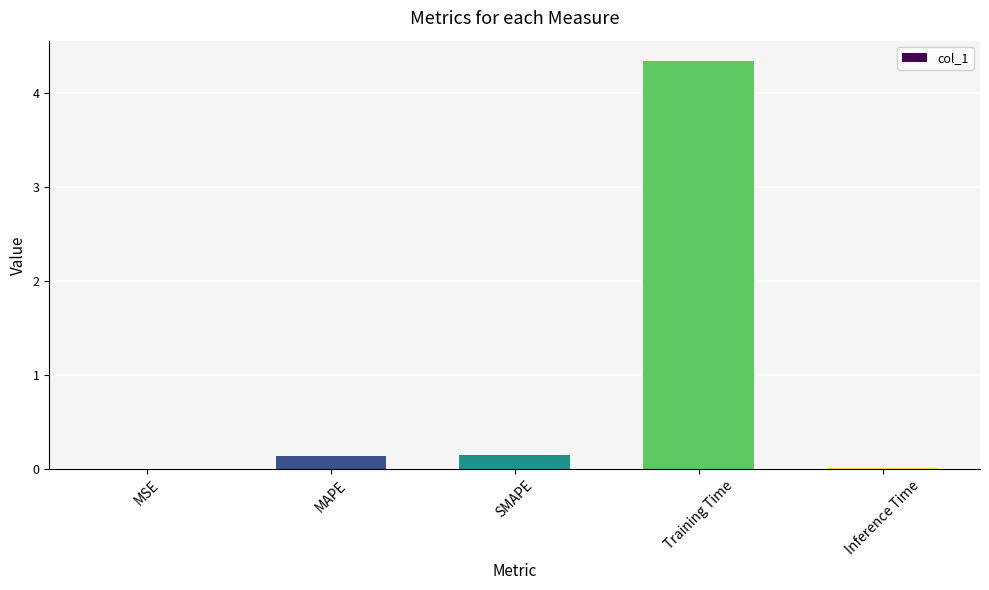

At which category does the chart reach its peak across all series?

Training Time